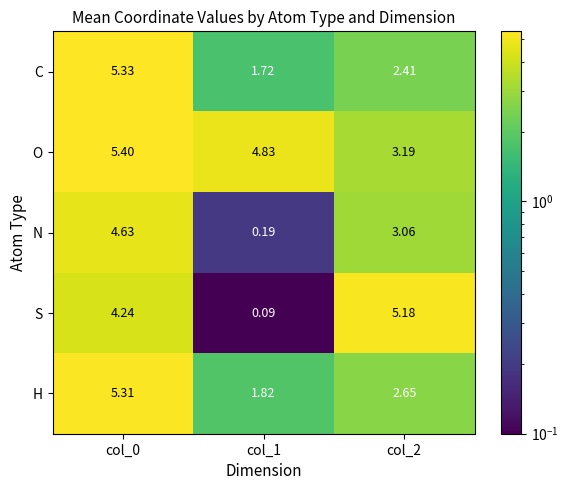

At how many categories does at least one series exceed 2?

3